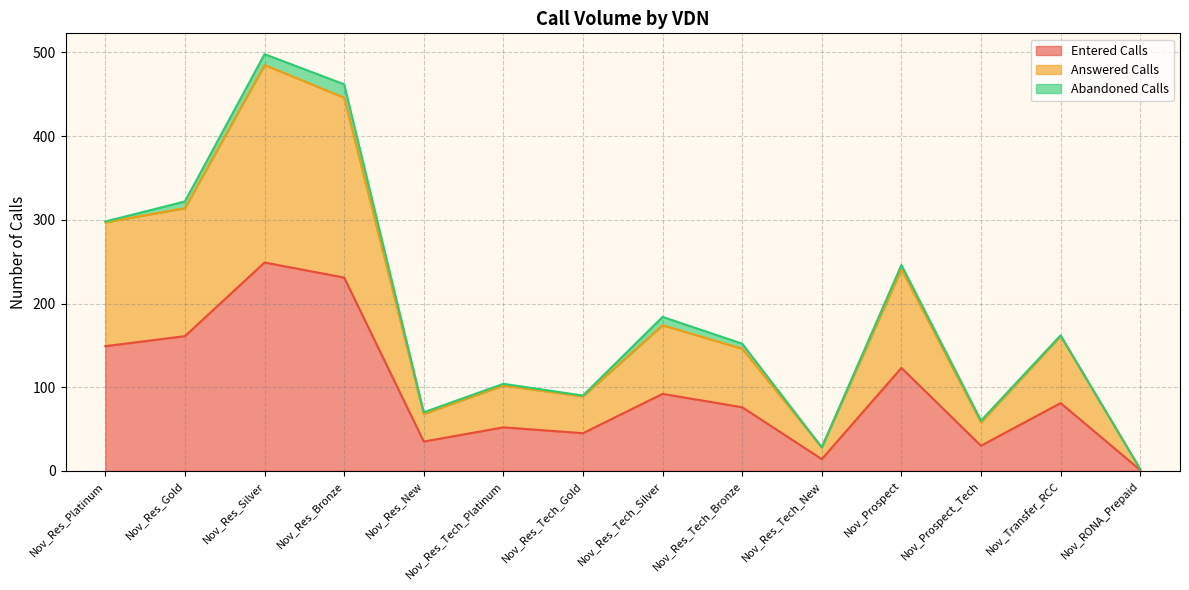

What is the highest value of the Entered Calls series?

249